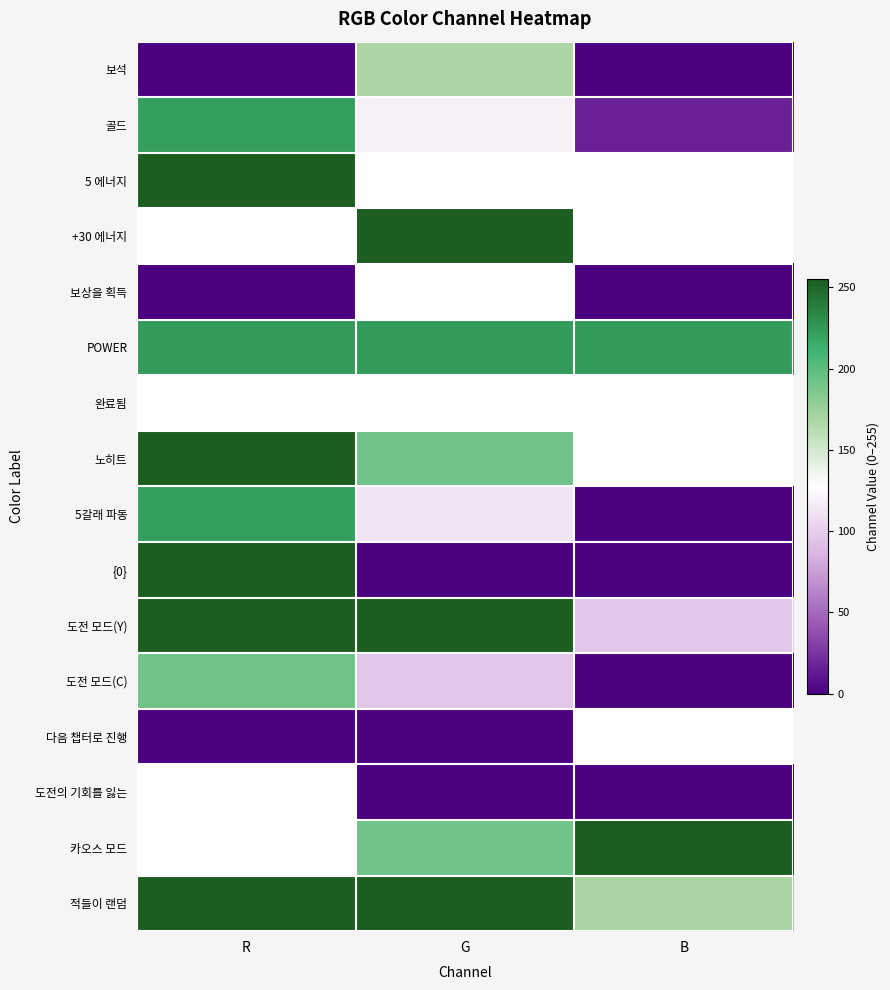

List the series in order of their peak value, highest first.

5 에너지, +30 에너지, 노히트, {0}, 도전 모드(Y), 카오스 모드, 적들이 랜덤, POWER, 골드, 5갈래 파동, 도전 모드(C), 보석, 보상을 획득, 완료됨, 다음 챕터로 진행, 도전의 기회를 잃는